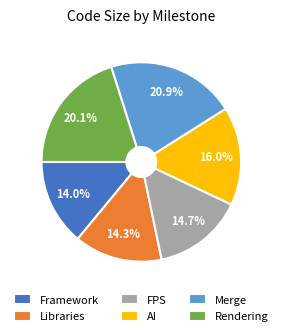

What is the ratio of the value at Framework to the value at Libraries?

1.0